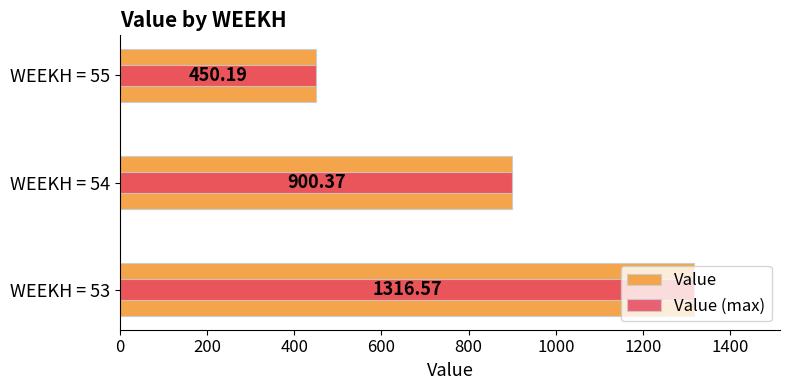

List the series in order of their peak value, lowest first.

Value, Value (max)